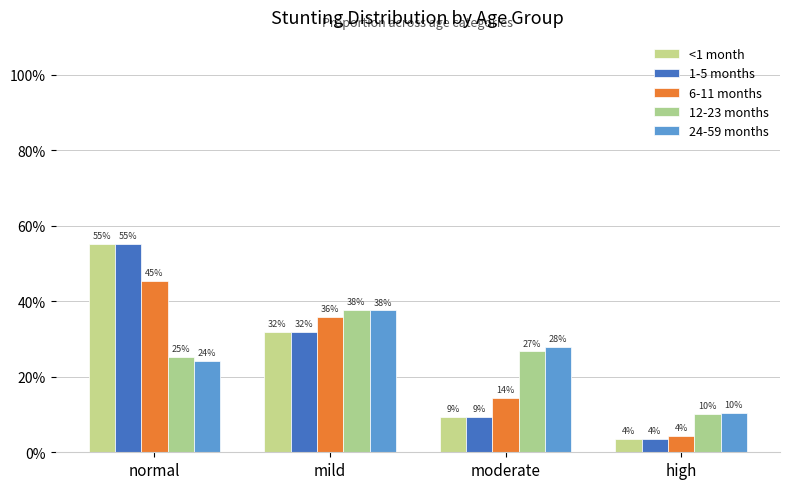

List the labels in order of <1 month value, largest first.

normal, mild, moderate, high